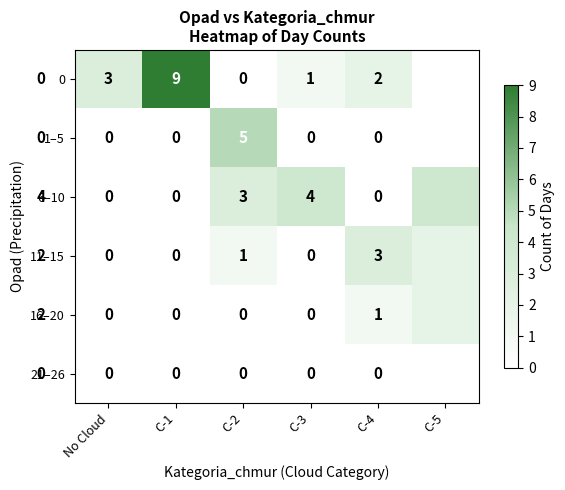

The value of 6–10 at C-2 is 3. True or false?

True